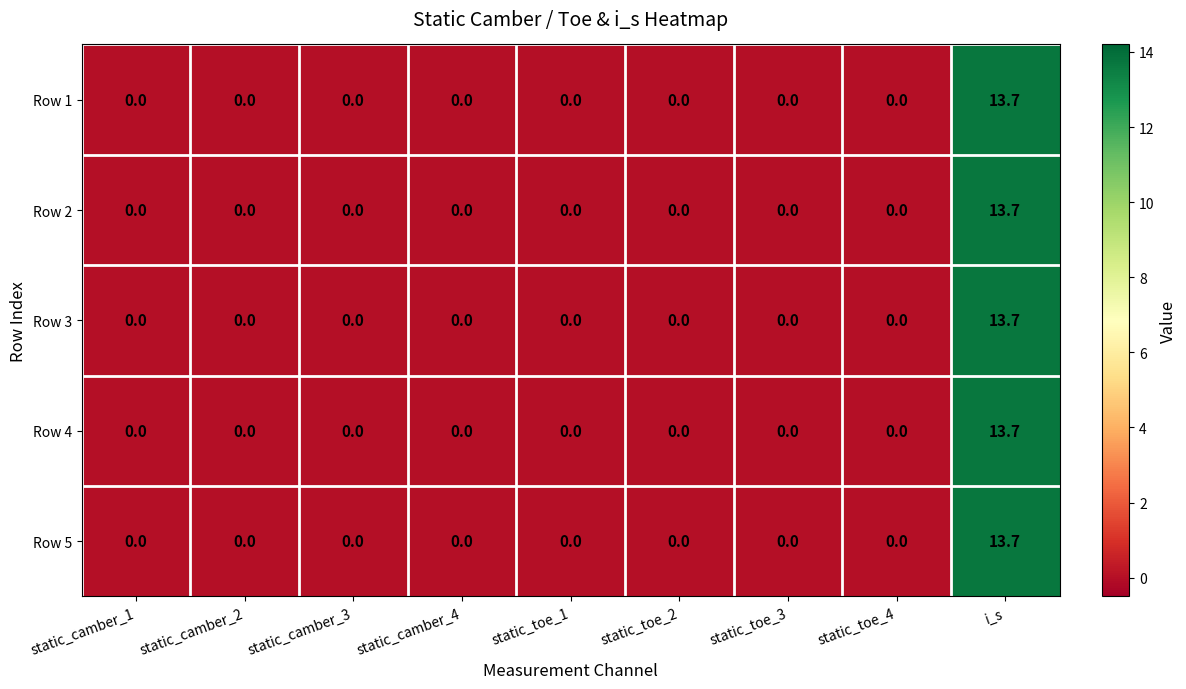

What is the greatest value displayed?

13.7